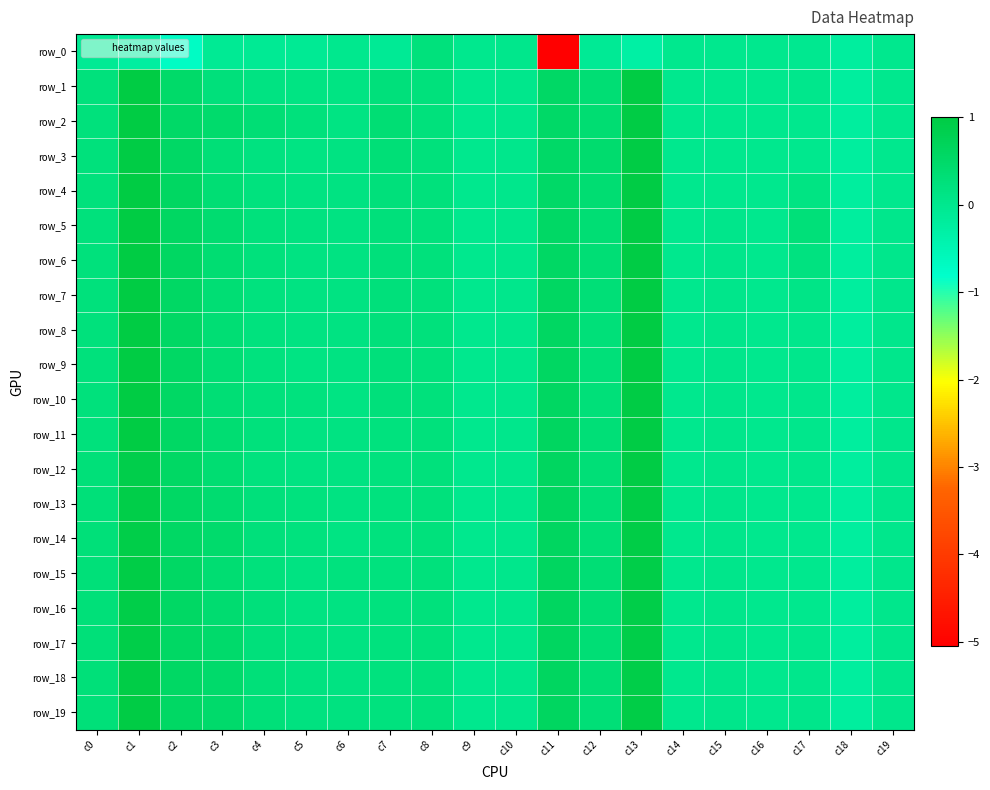

What is the difference between the maximum and minimum values in the row_6 series?

1.2